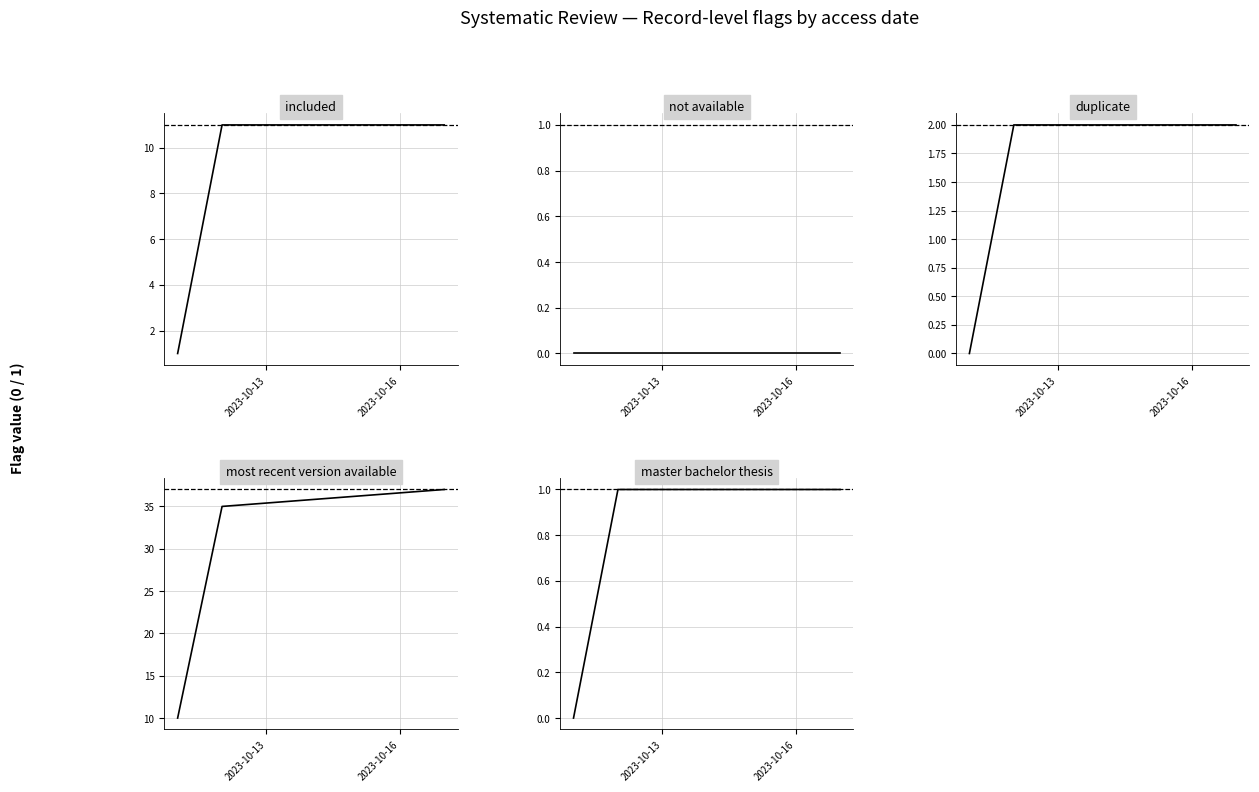

The most_recent_version_available series shows 13 at 2. True or false?

False